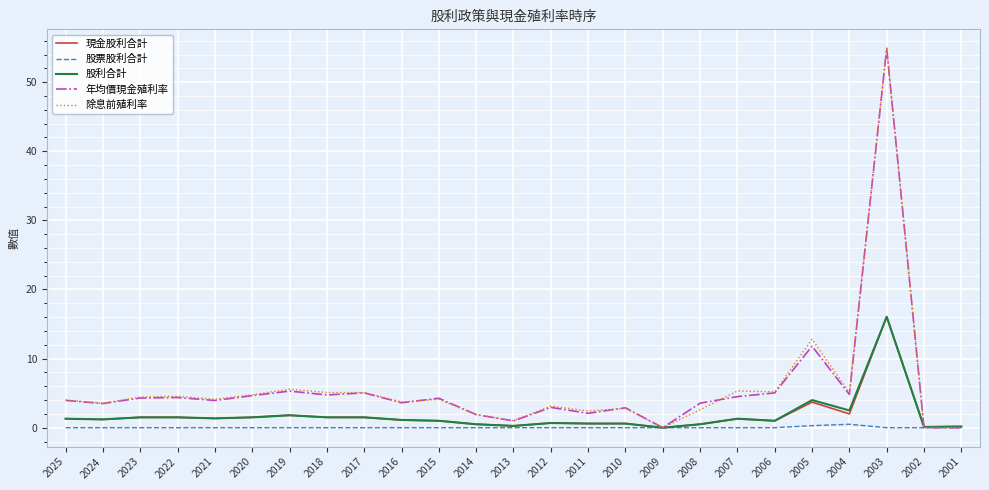

What is the highest value of the 股利合計 series?

16.1